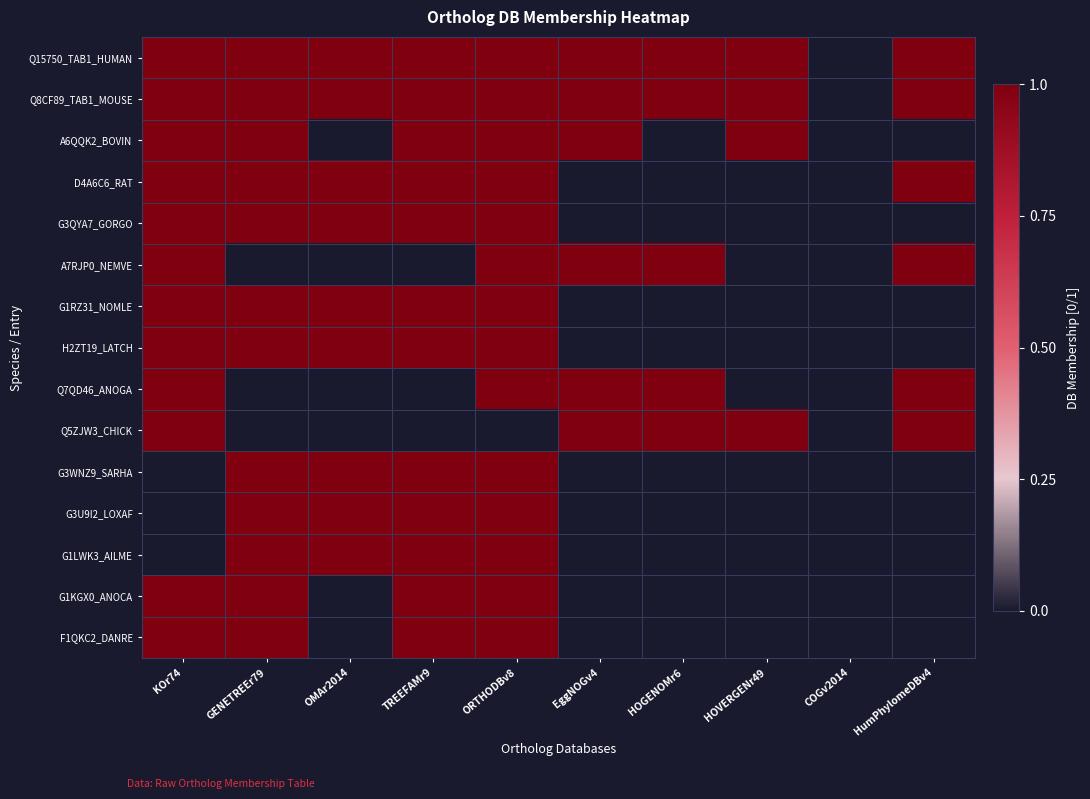

What is the total value across all series at HOVERGENr49?

4